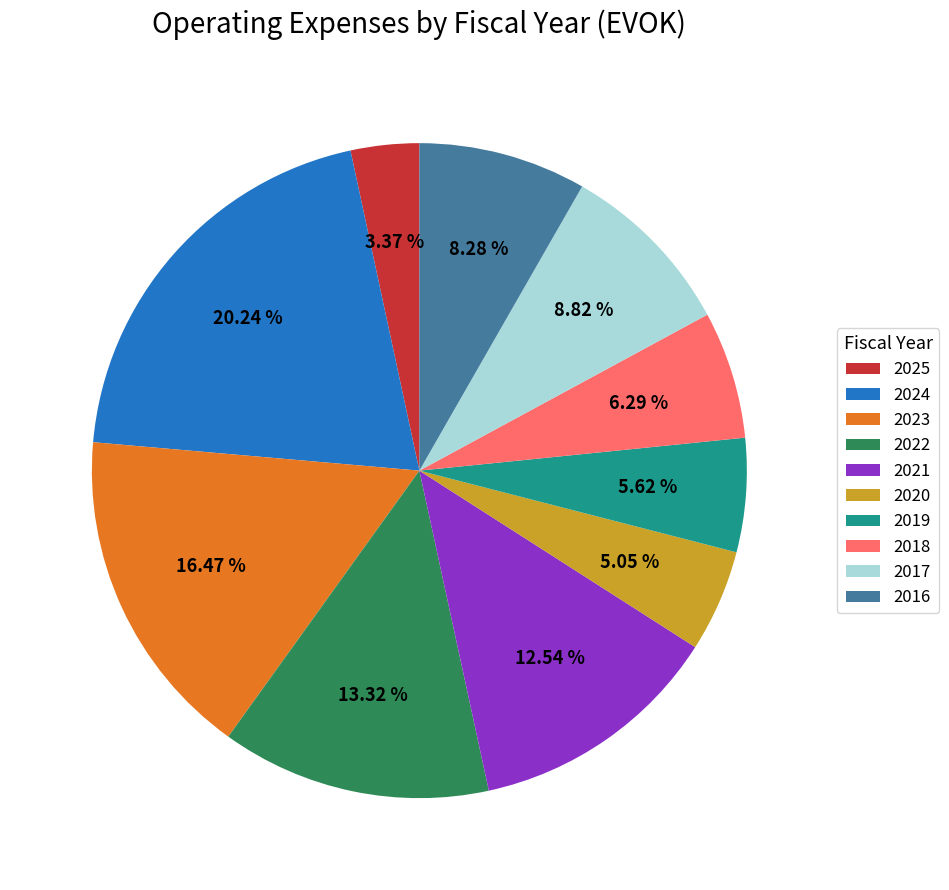

Rank the categories by value from lowest to highest.

2025, 2020, 2019, 2018, 2016, 2017, 2021, 2022, 2023, 2024